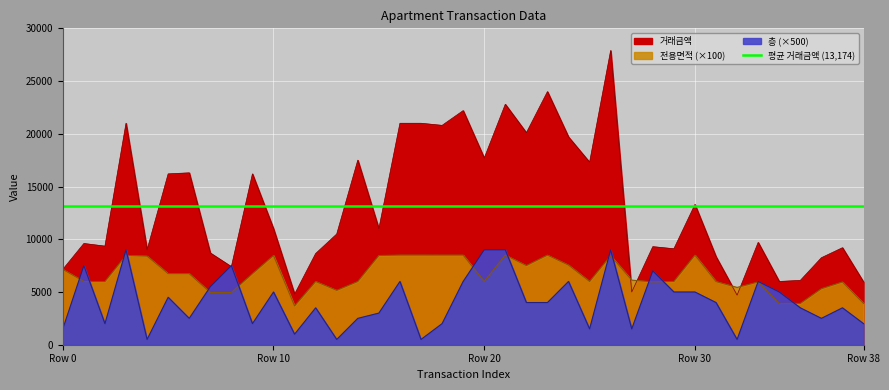

Reading left to right, extract all data points from this chart.

거래금액: 7150.0	9600.0	9350.0	21000.0	9000.0	16200.0	16300.0	8700.0	7400.0	16200.0	11000.0	4800.0	8650.0	10500.0	17500.0	11000.0	21000.0	21000.0	20800.0	22200.0	17700.0	22800.0	20100.0	24000.0	19700.0	17300.0	27900.0	5000.0	9300.0	9100.0	13300.0	8350.0	4700.0	9700.0	6000.0	6100.0	8250.0	9200.0	5950.0
전용면적: 7144.0	5992.0	5992.0	8471.0	8403.0	6735.0	6735.0	4953.0	4953.0	6735.0	8460.0	3680.0	5996.0	5156.0	5998.0	8460.0	8499.0	8499.0	8497.0	8497.0	5999.0	8499.0	7506.0	8499.0	7550.0	5999.0	8444.0	6123.0	5962.0	5997.0	8494.0	5988.0	5434.0	5952.0	3915.0	3915.0	5313.0	5952.0	3915.0
층: 1500.0	7500.0	2000.0	9000.0	500.0	4500.0	2500.0	5500.0	7500.0	2000.0	5000.0	1000.0	3500.0	500.0	2500.0	3000.0	6000.0	500.0	2000.0	6000.0	9000.0	9000.0	4000.0	4000.0	6000.0	1500.0	9000.0	1500.0	7000.0	5000.0	5000.0	4000.0	500.0	6000.0	5000.0	3500.0	2500.0	3500.0	2000.0